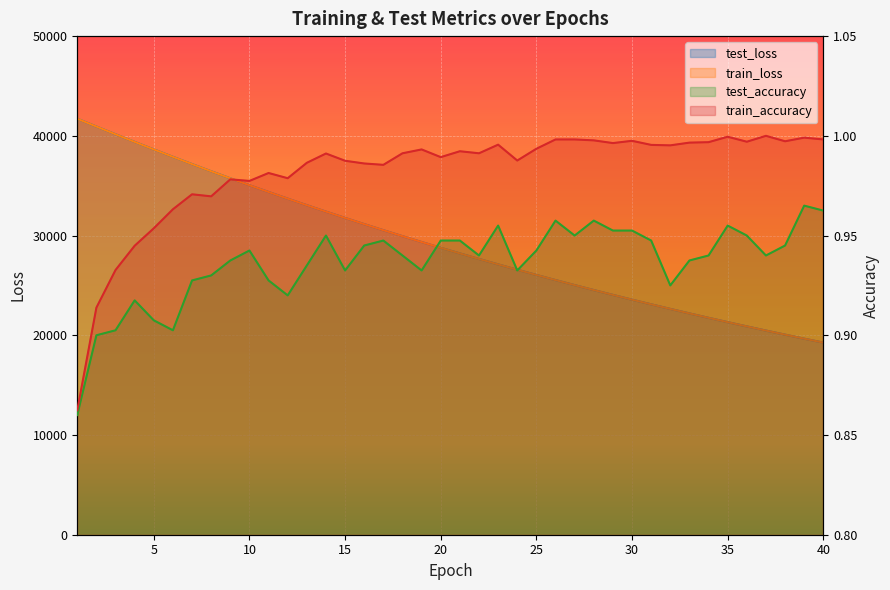

Which series has the widest spread of values?

test_loss